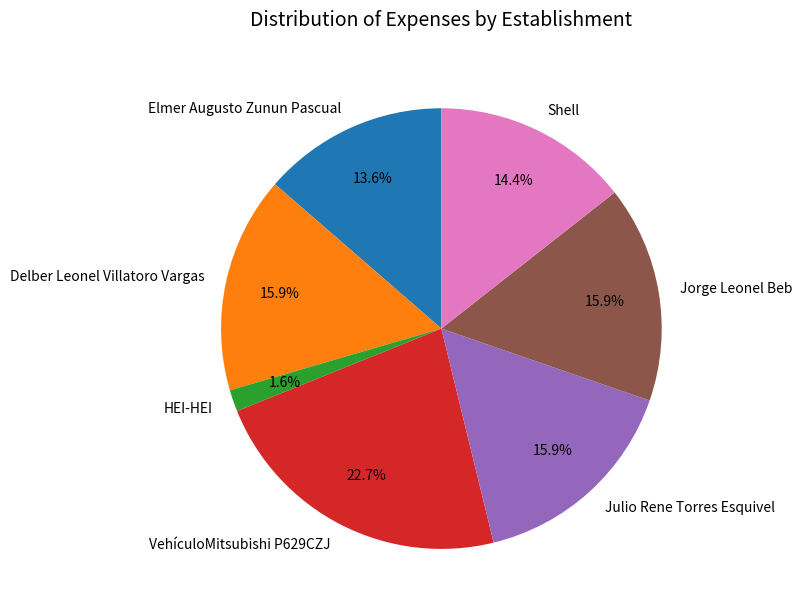

To the nearest percent, what portion does VehículoMitsubishi P629CZJ represent?

23%